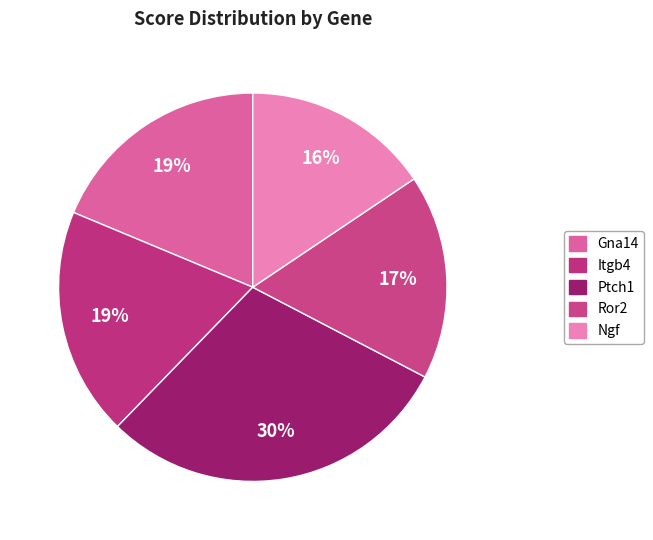

What is the smallest slice in the pie chart?

Ngf